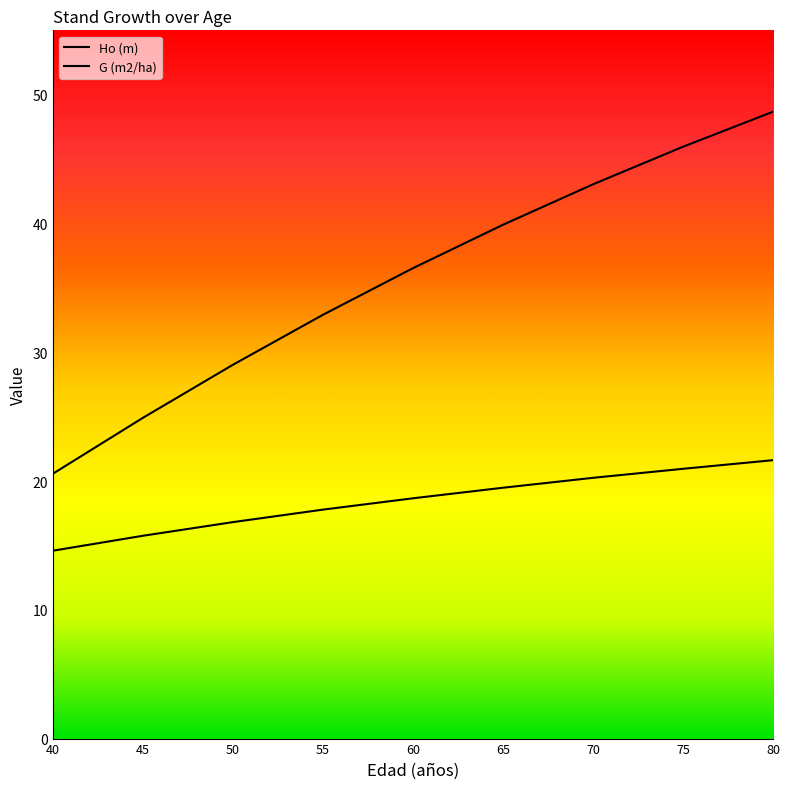

Which has a higher value, 50 or 65?

65